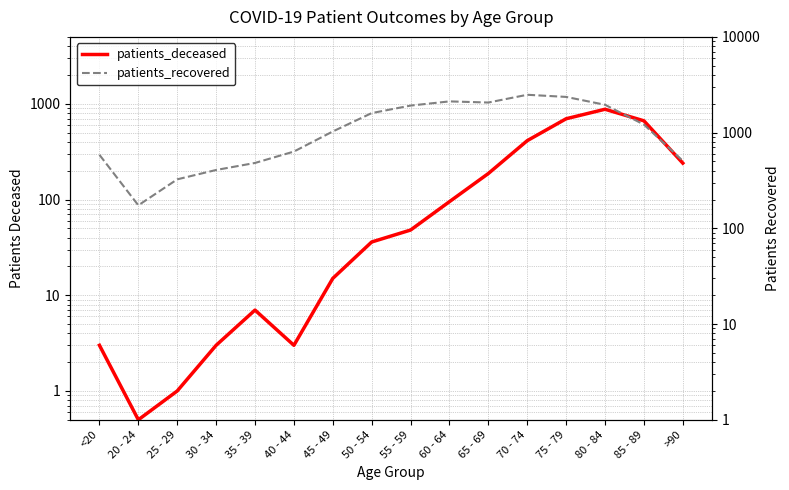

At which category does patients_recovered reach its first local peak?

60 - 64